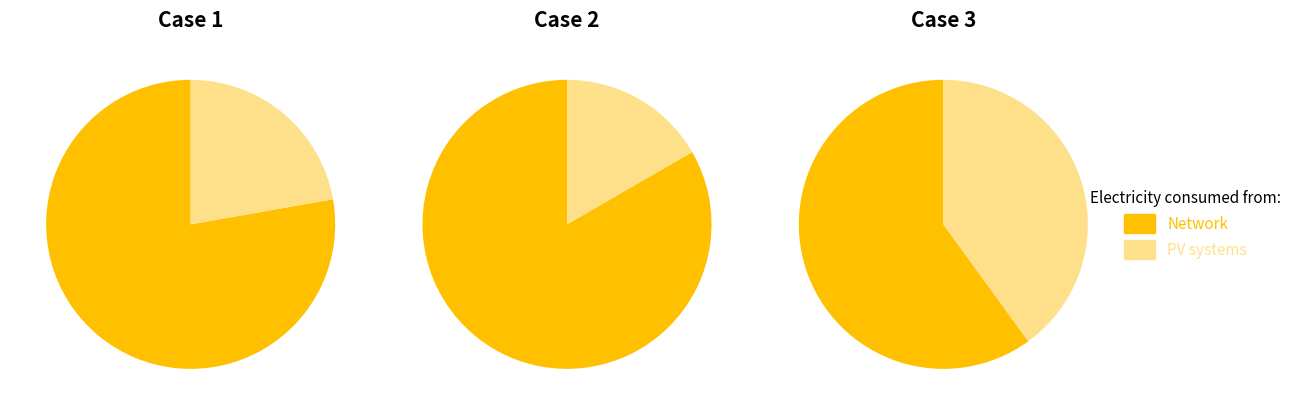

The 1 slice represents 19% of the pie. True or false?

False